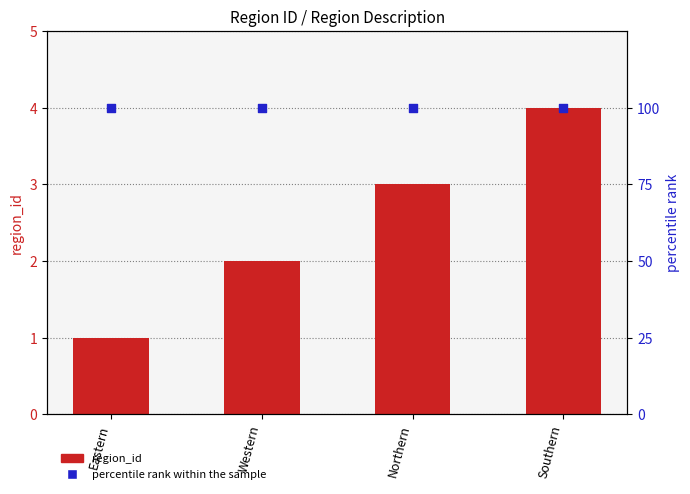

What are all the series names shown in the legend?

region_id, percentile rank within the sample